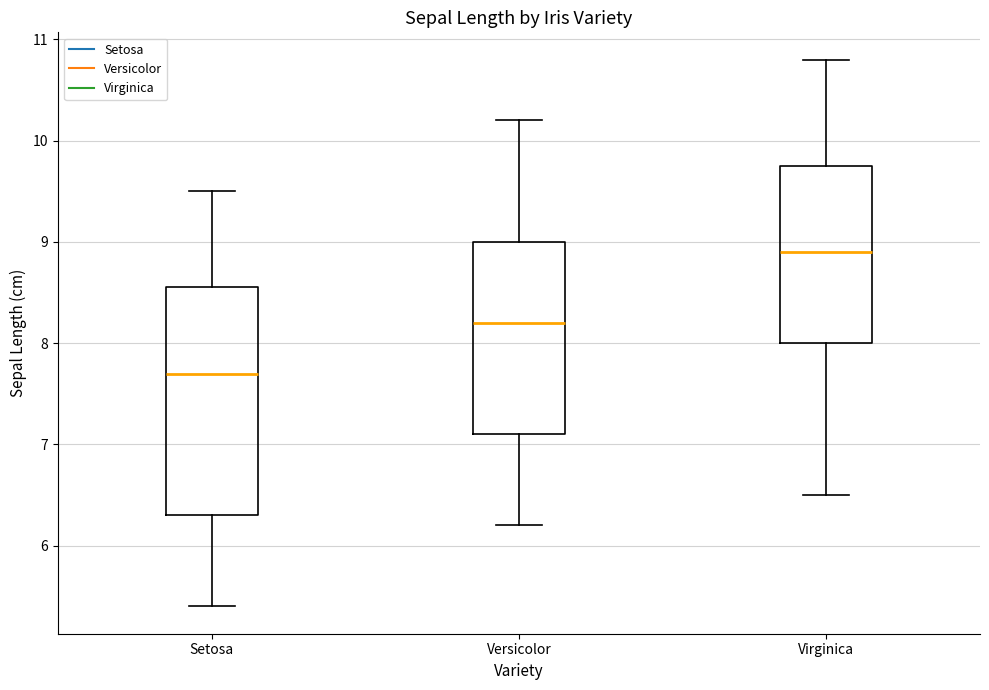

Which box is the tallest, from its lower edge to its upper edge?

Setosa